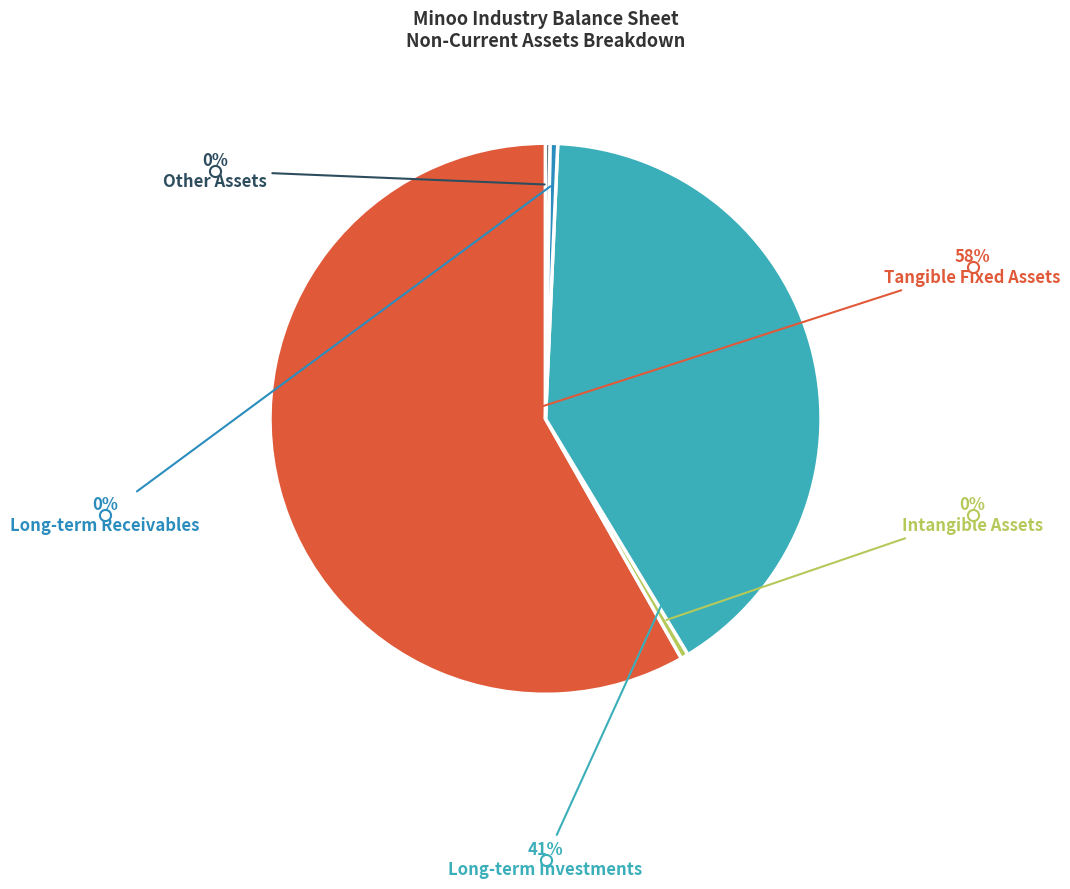

Which slice represents more than half of the pie?

tangible_fixed_assets